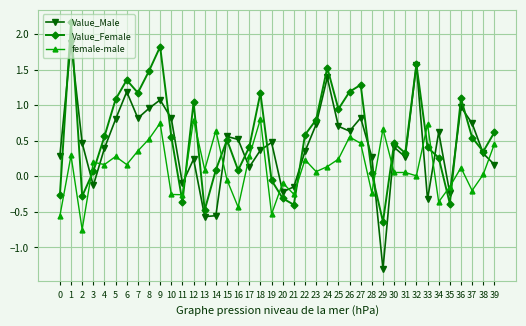

What are all the series names shown in the legend?

Value_Male, Value_Female, female-male